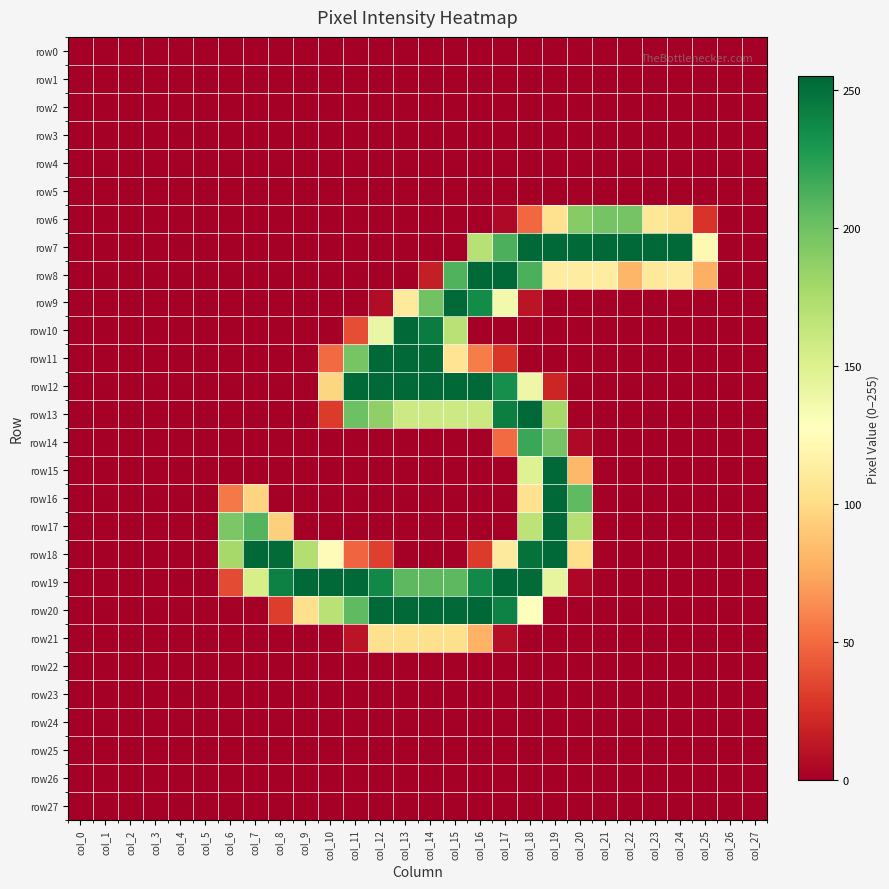

How many data points does each series have?

28